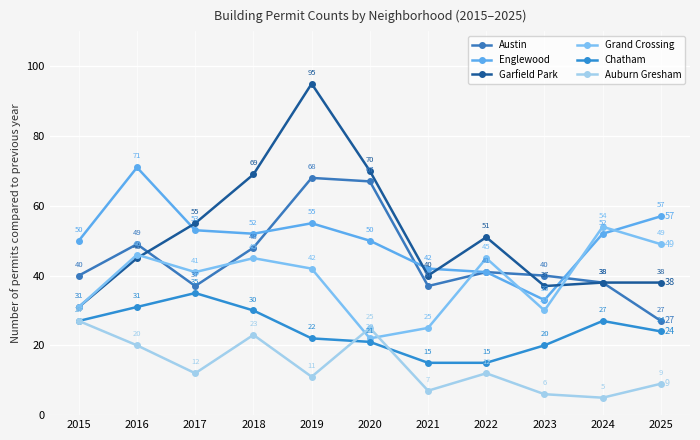

The Garfield Park series shows 151 at 2019. True or false?

False